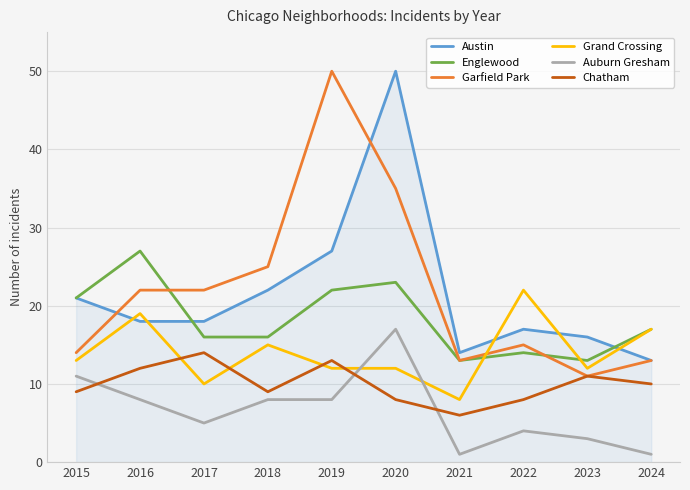

What is the lowest value of the Garfield Park series?

11